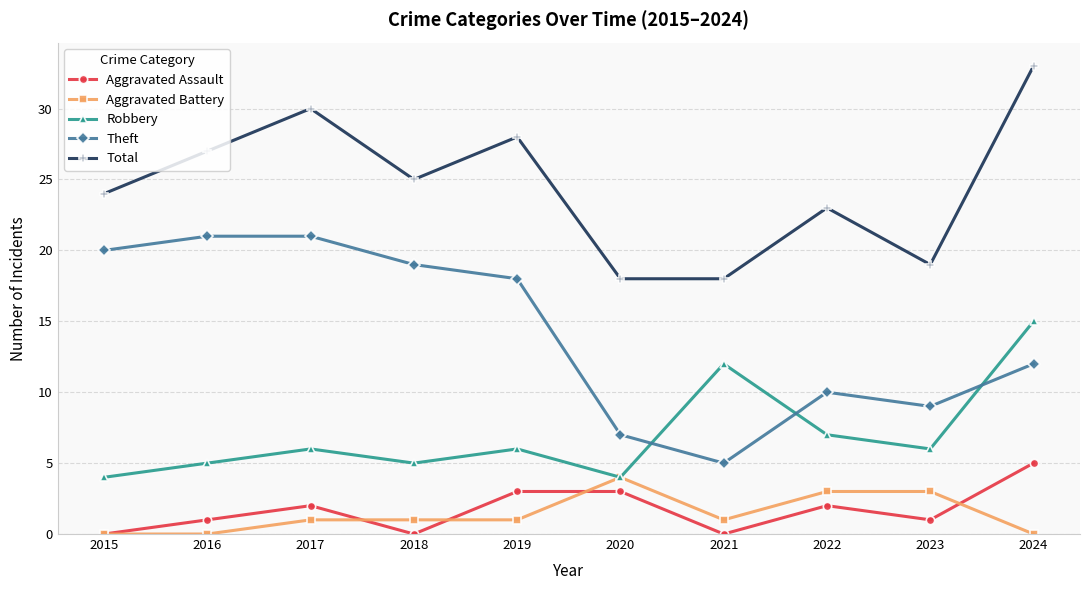

At how many categories does at least one series exceed 20?

7